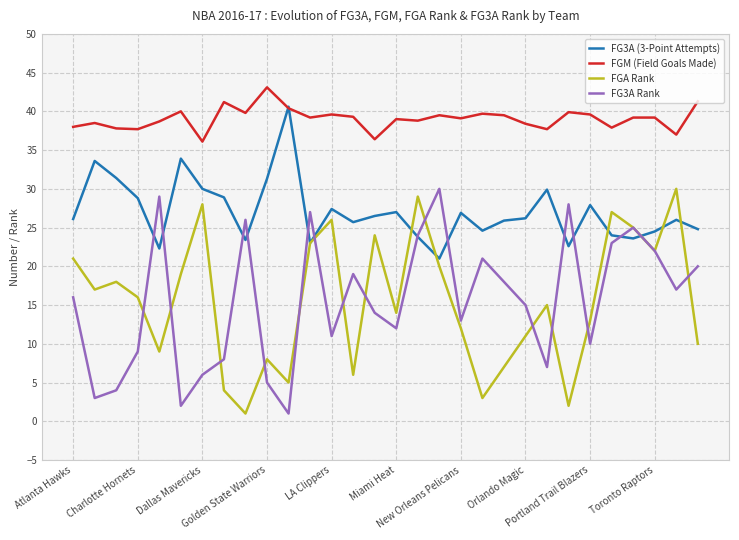

Which series has the largest total across all categories?

FGM (Field Goals Made)